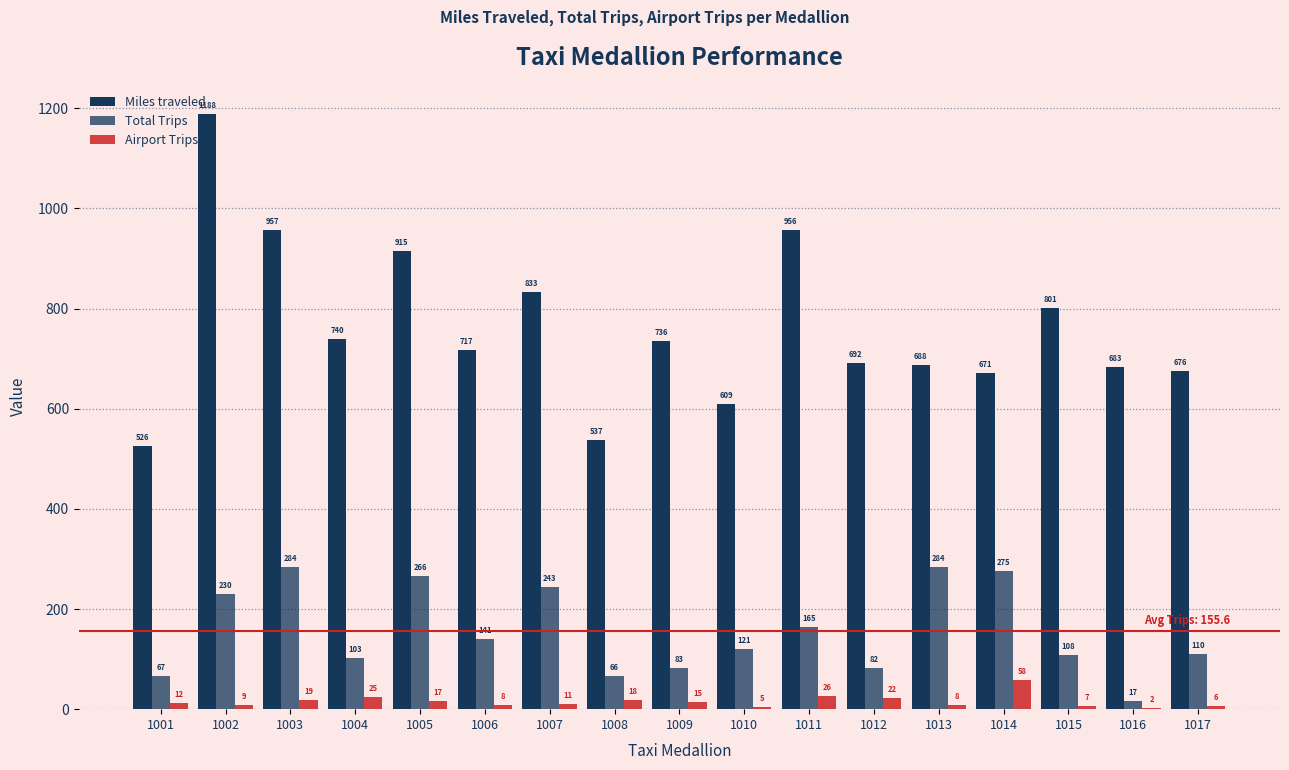

Between 1006 and 1015, which series saw the biggest shift?

Miles traveled